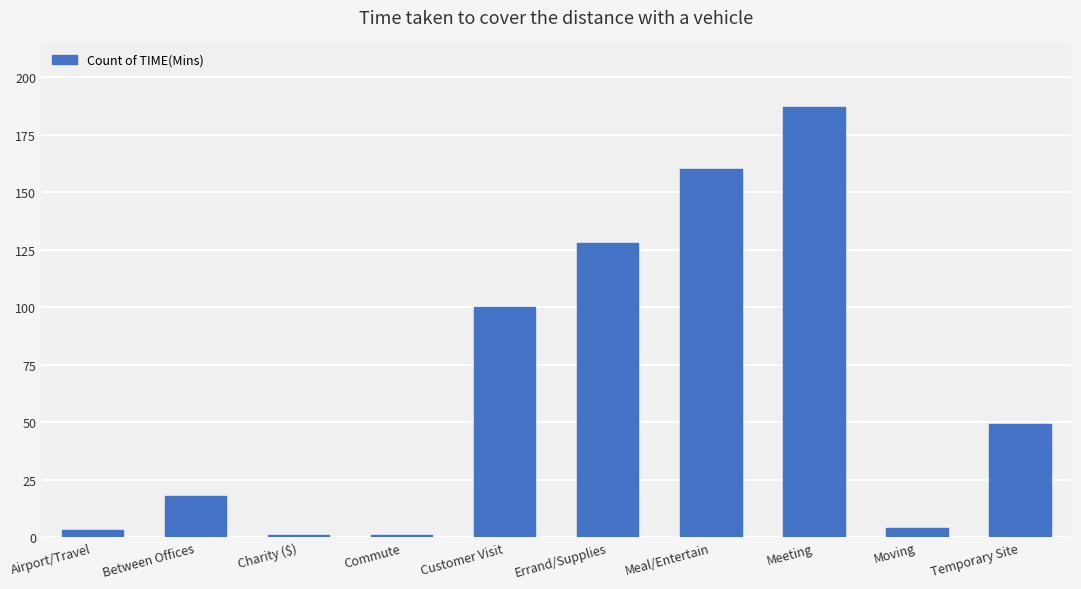

What is the difference between the maximum and minimum values?

186